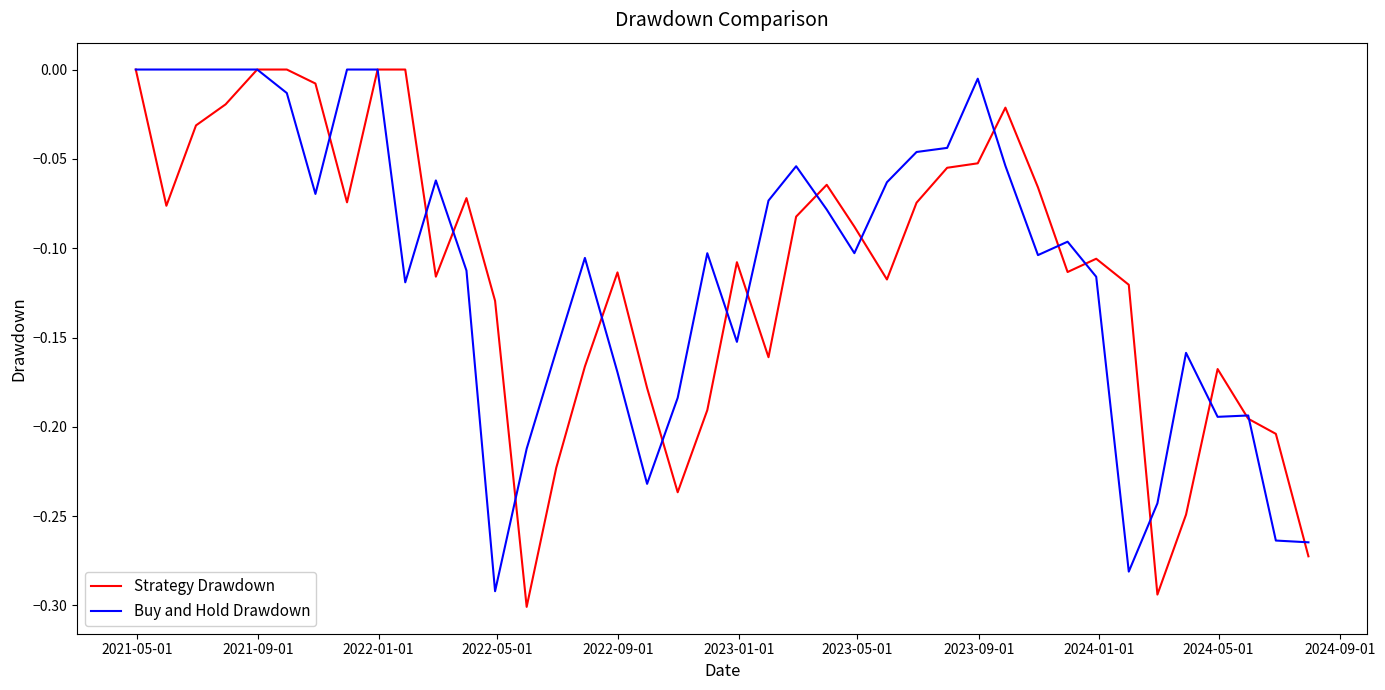

Which series has the widest spread of values?

Strategy Drawdown